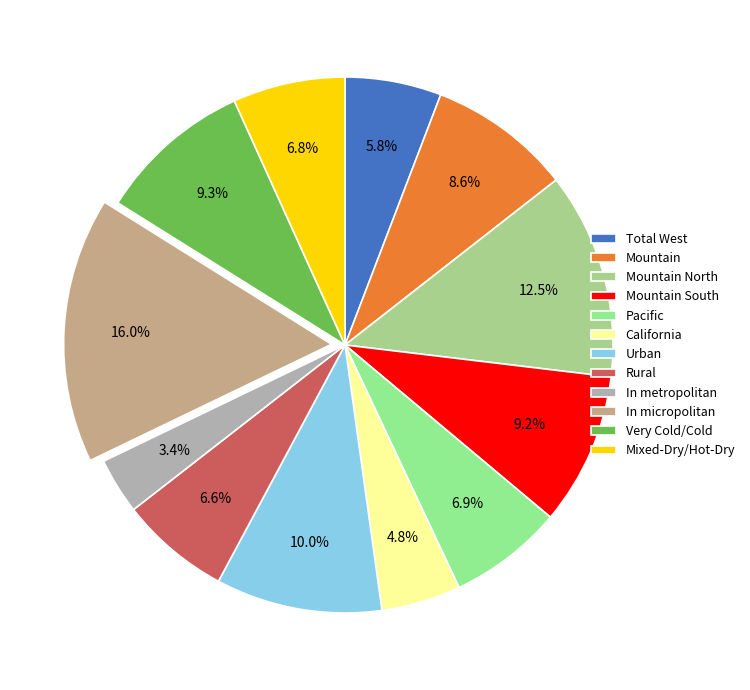

True or false: Mixed-Dry/Hot-Dry accounts for 45% of the total.

False